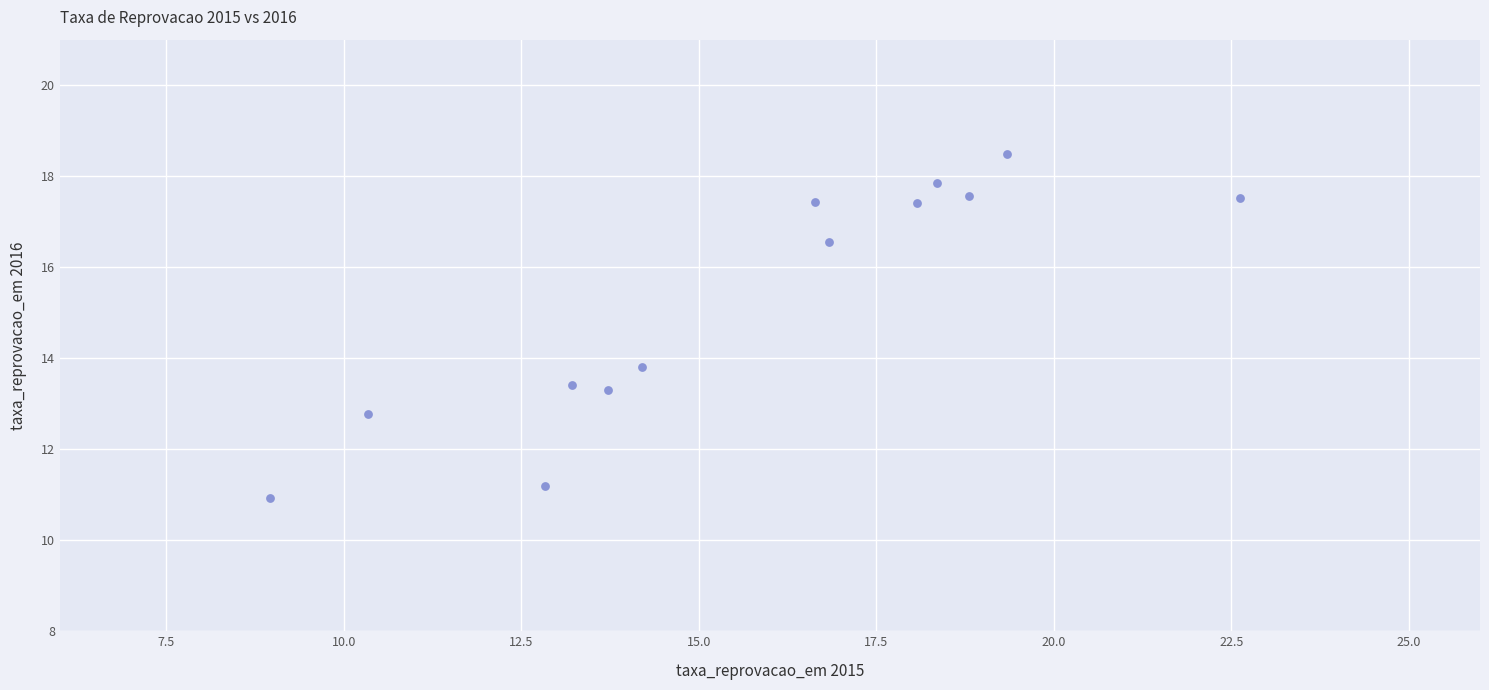

What is the range of Y values (max minus min)?

7.6